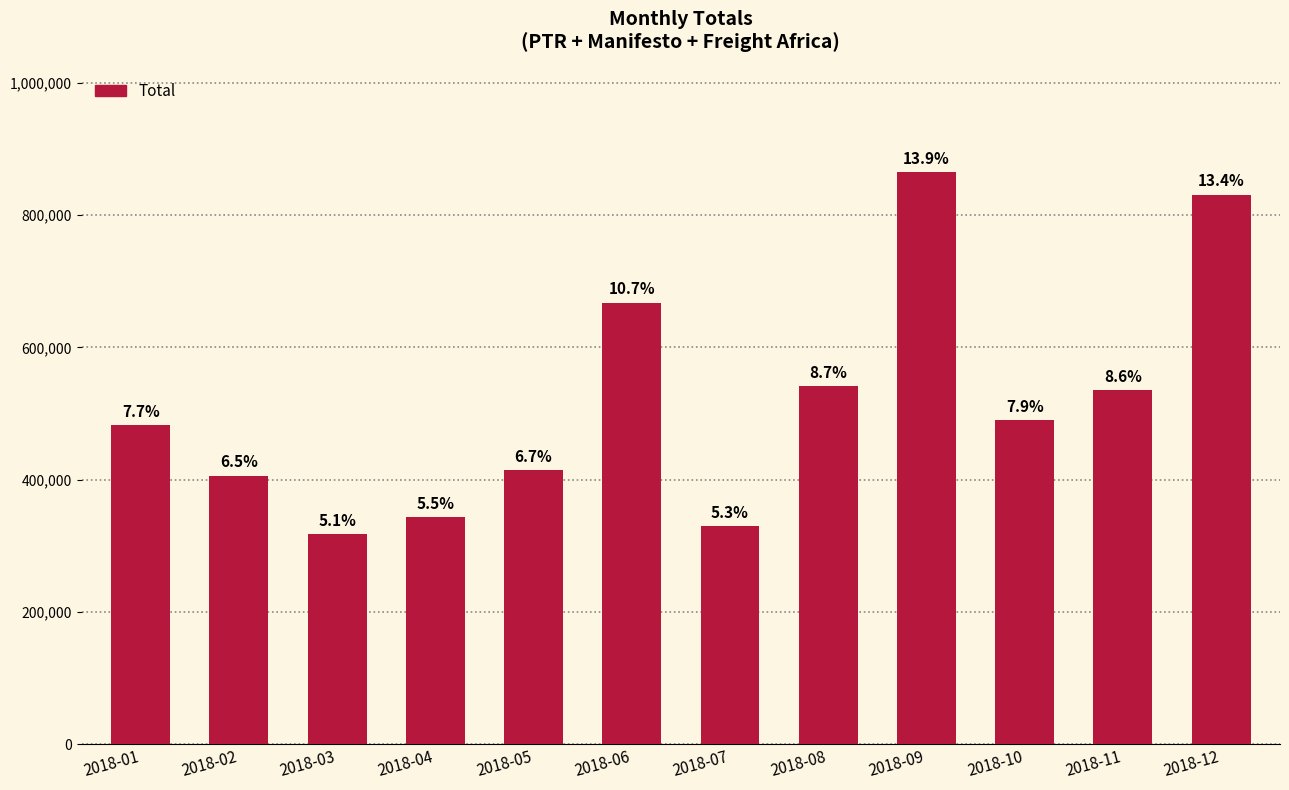

What is the maximum value shown in the chart?

865250